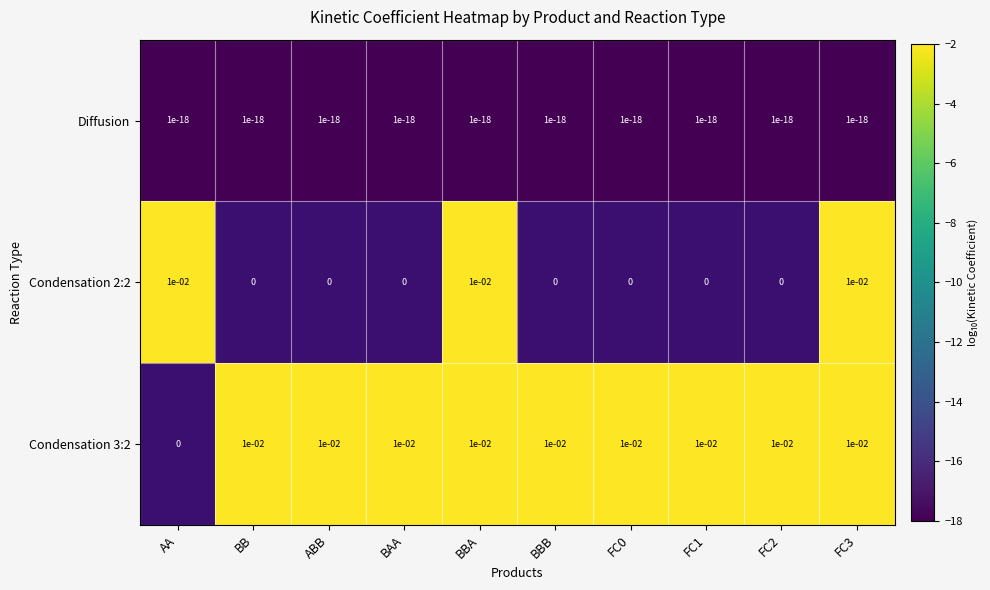

True or false: Condensation 2:2 has a value of 0.0 at FC3.

True